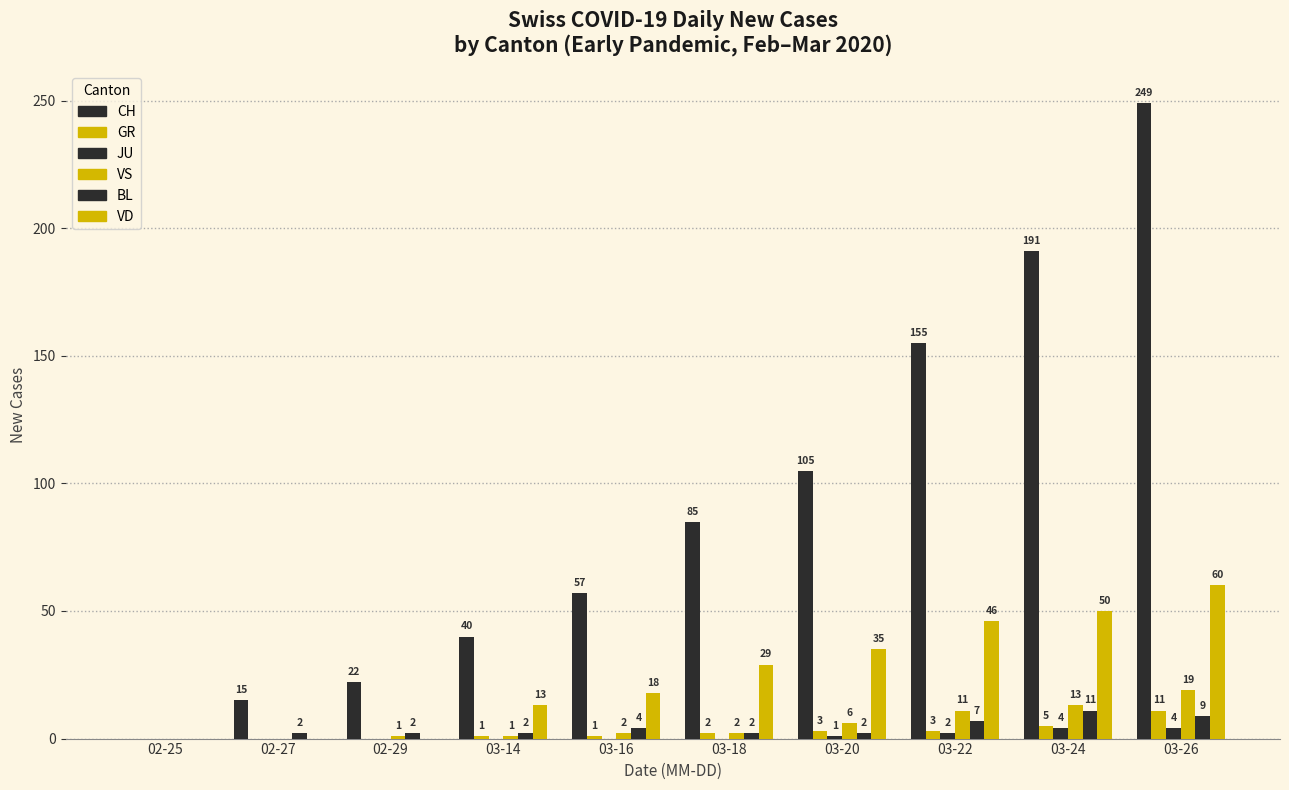

The GR series shows 1 at 03-14. True or false?

True